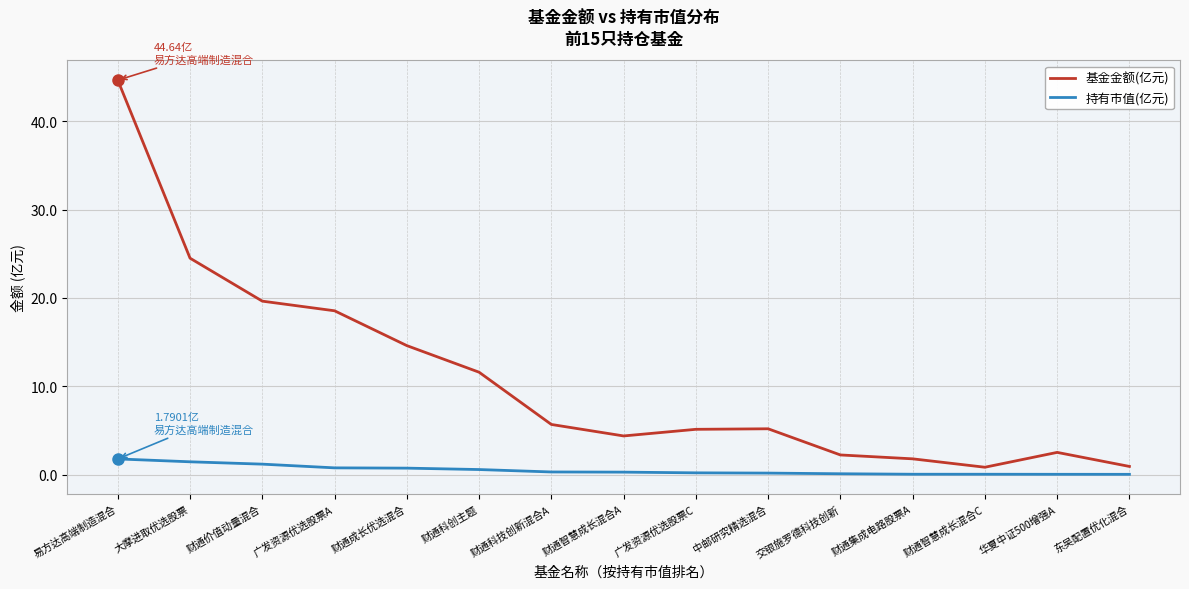

What is the difference between the maximum and minimum values in the 持有市值(亿元) series?

1.7